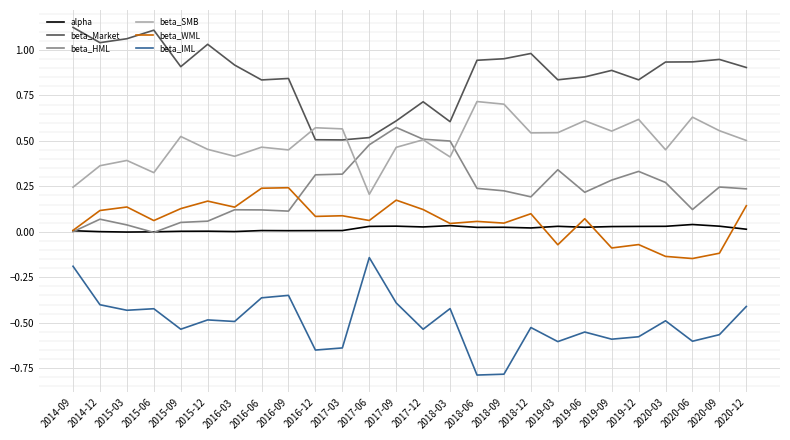

Is the value of beta_WML at 2020-12 greater than the value of beta_IML at 2019-03?

Yes